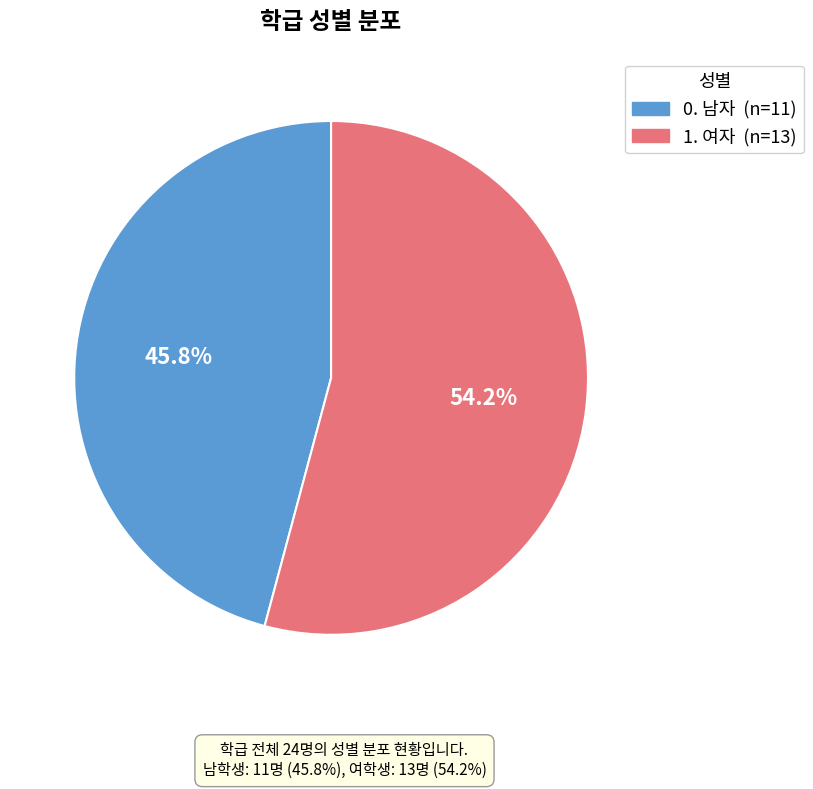

Is there a majority slice in this chart?

Yes